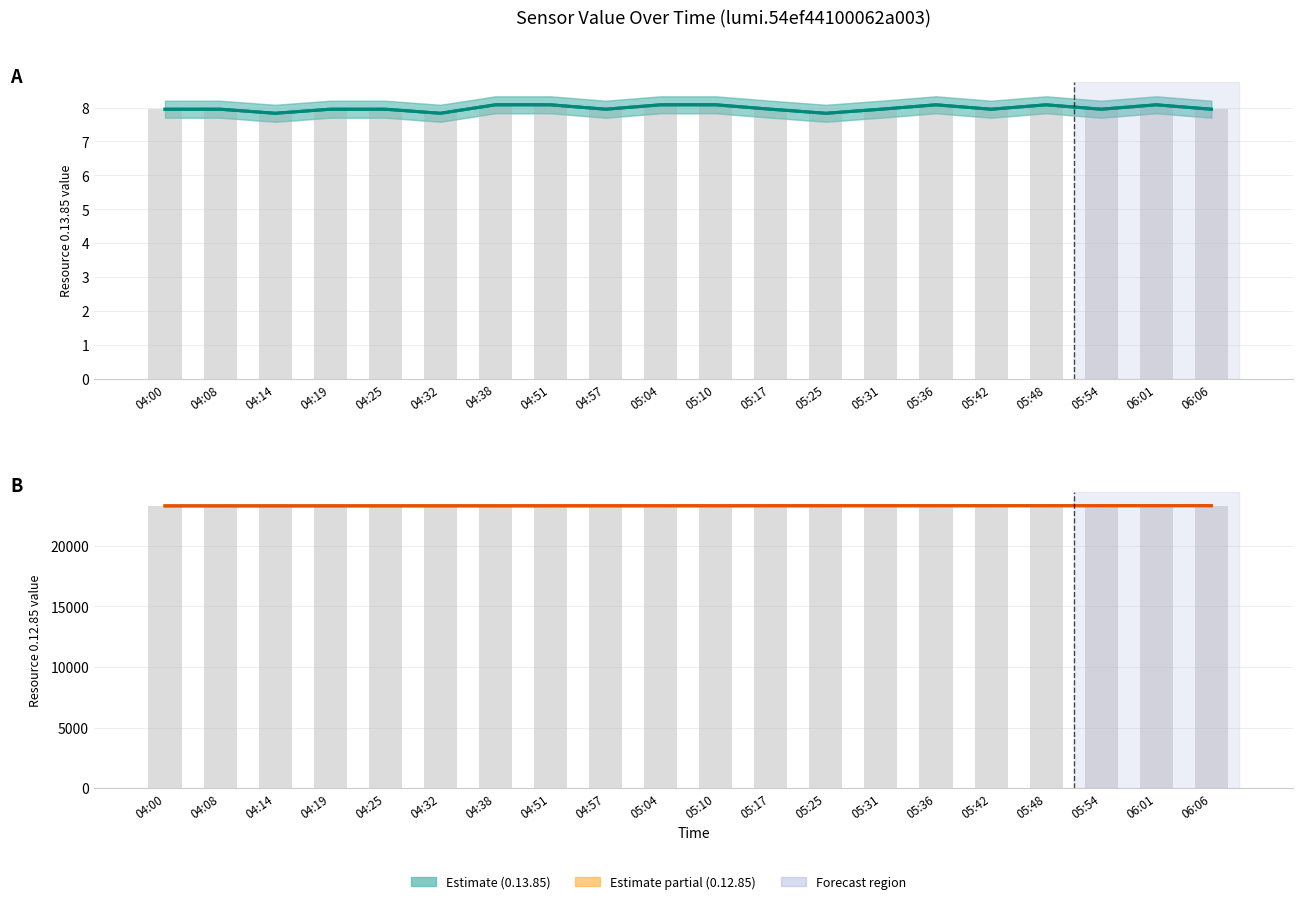

The value of 0.12.85 (value) at 05:04 is 13.4. True or false?

False